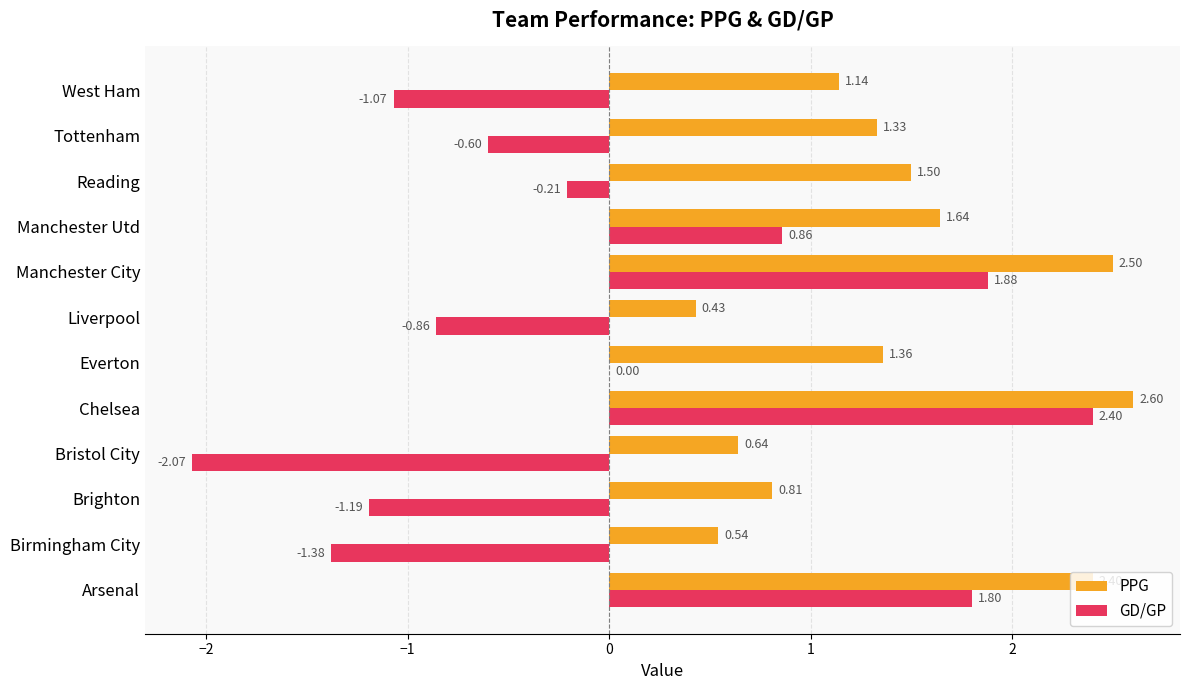

Which series has the widest spread of values?

GD/GP